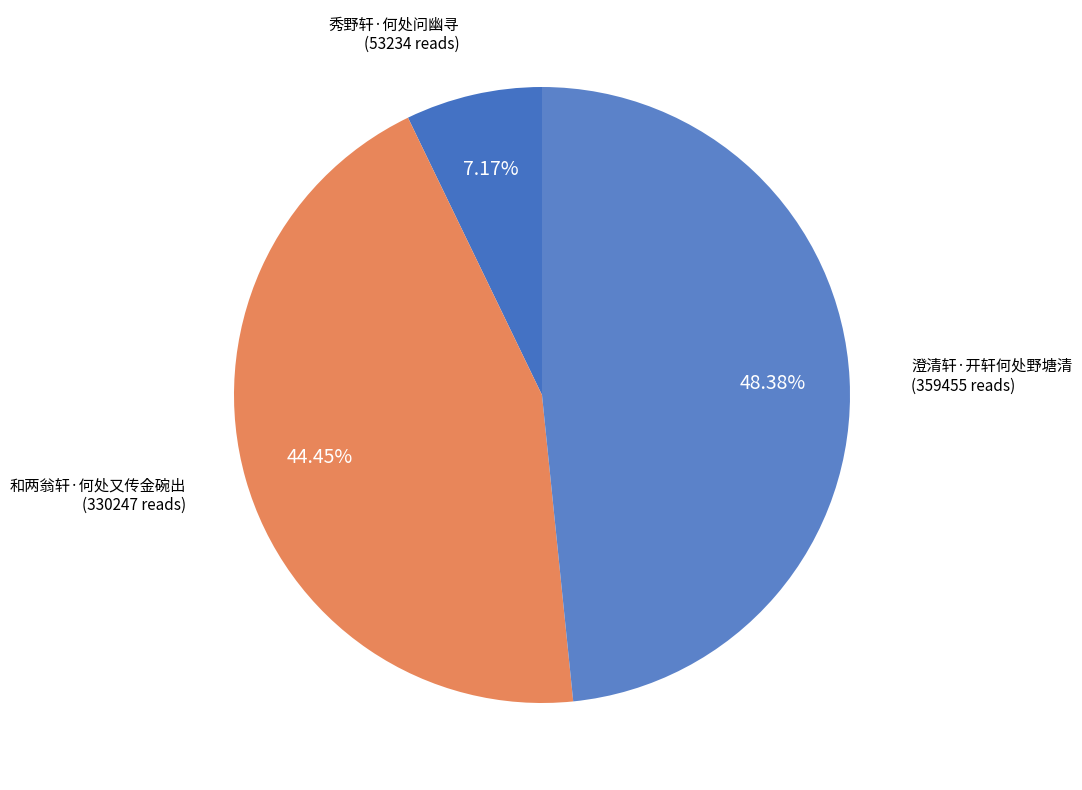

Does any single category account for the majority?

No